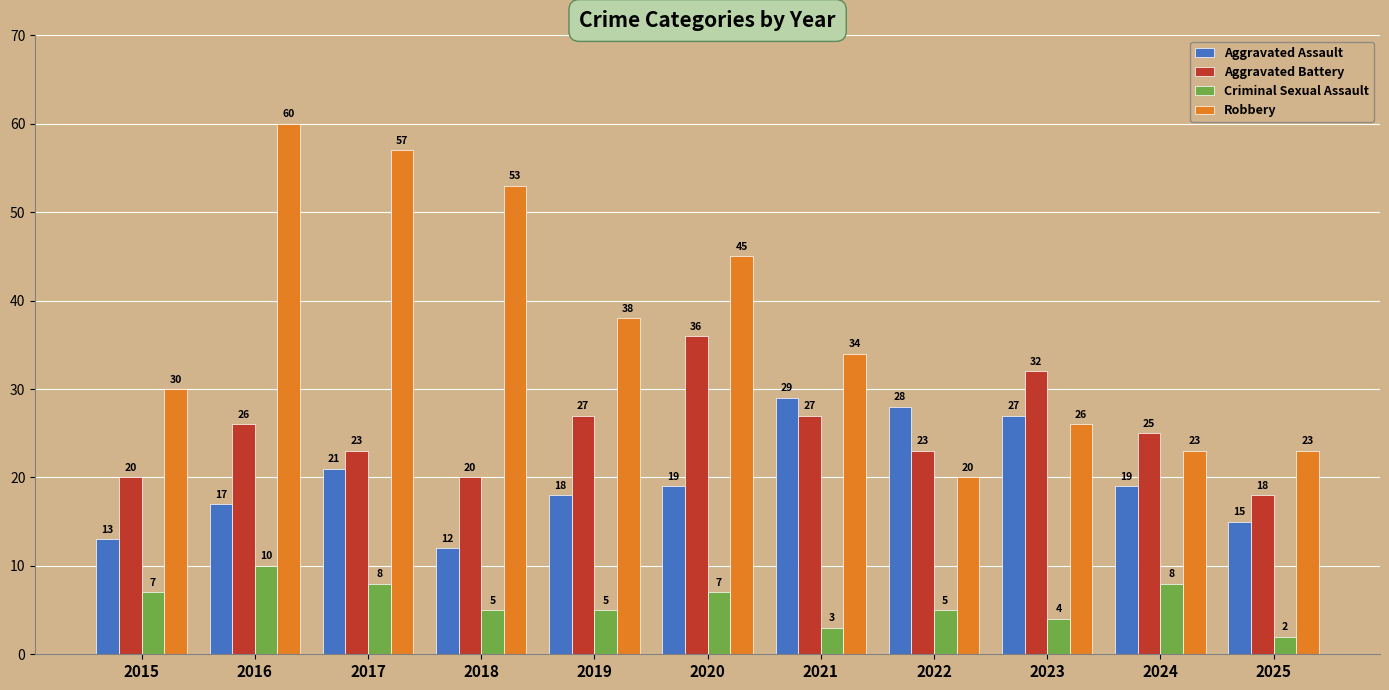

Which category has the highest value in the Criminal Sexual Assault series?

2016